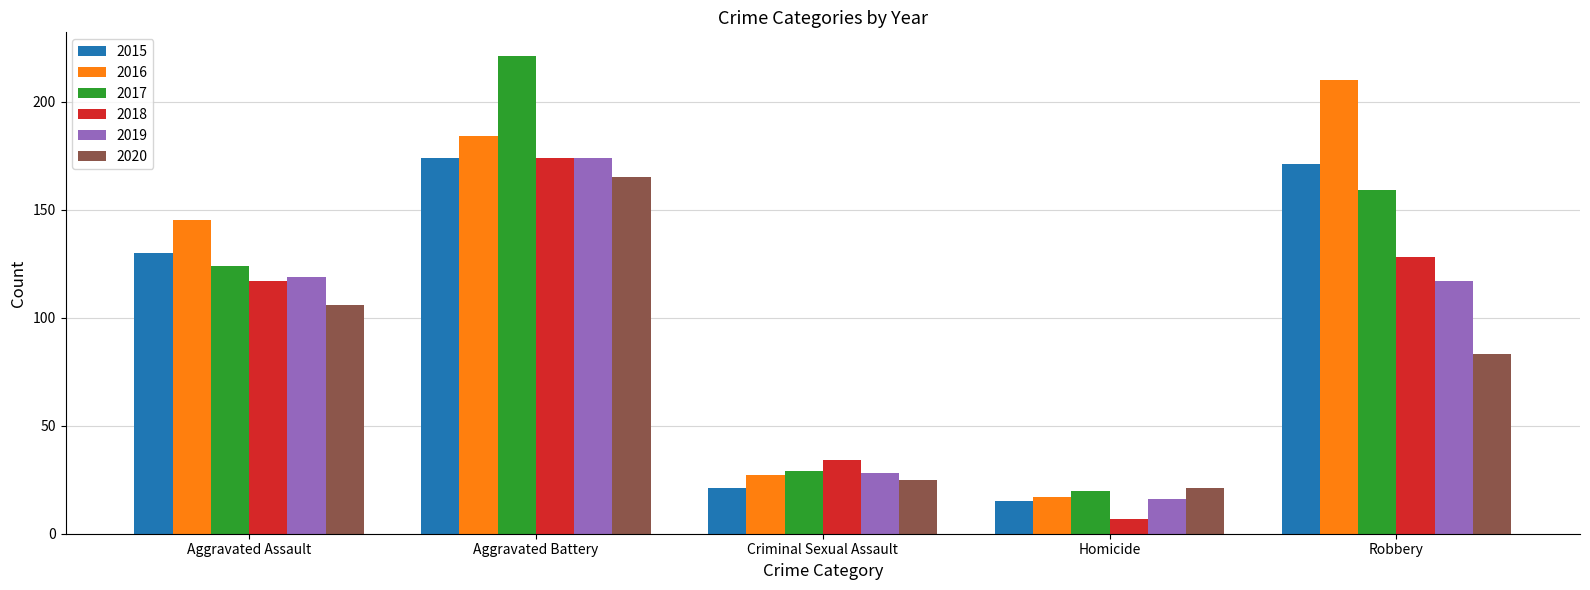

What is the label of the 1st bar from the right?

Robbery